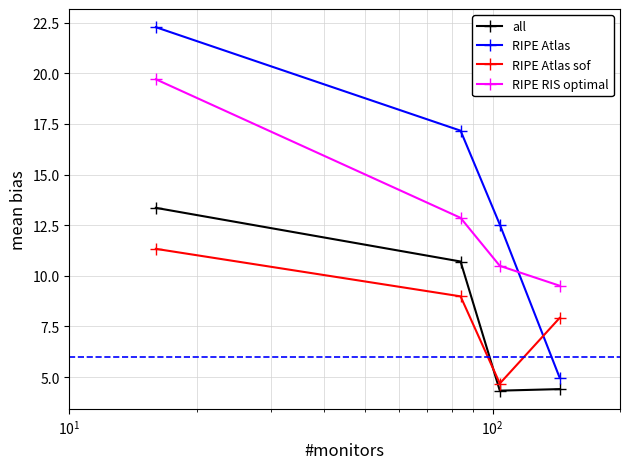

What is the value of the RIPE Atlas point at the 4th from the left?

5.0